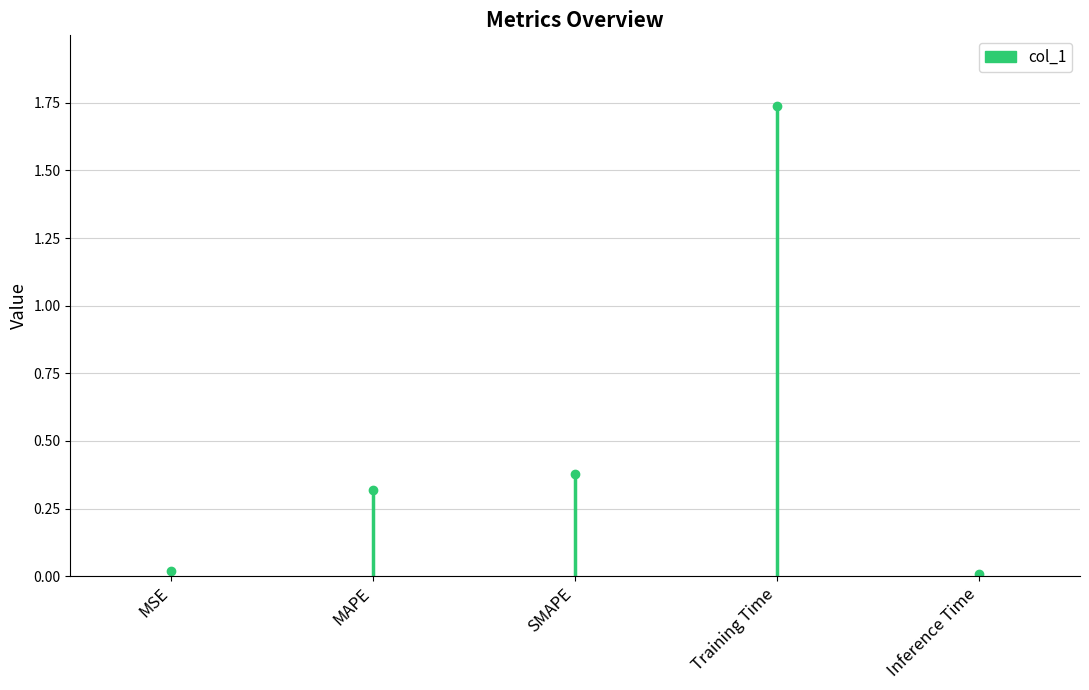

Which label corresponds to the largest value in the chart?

Training Time